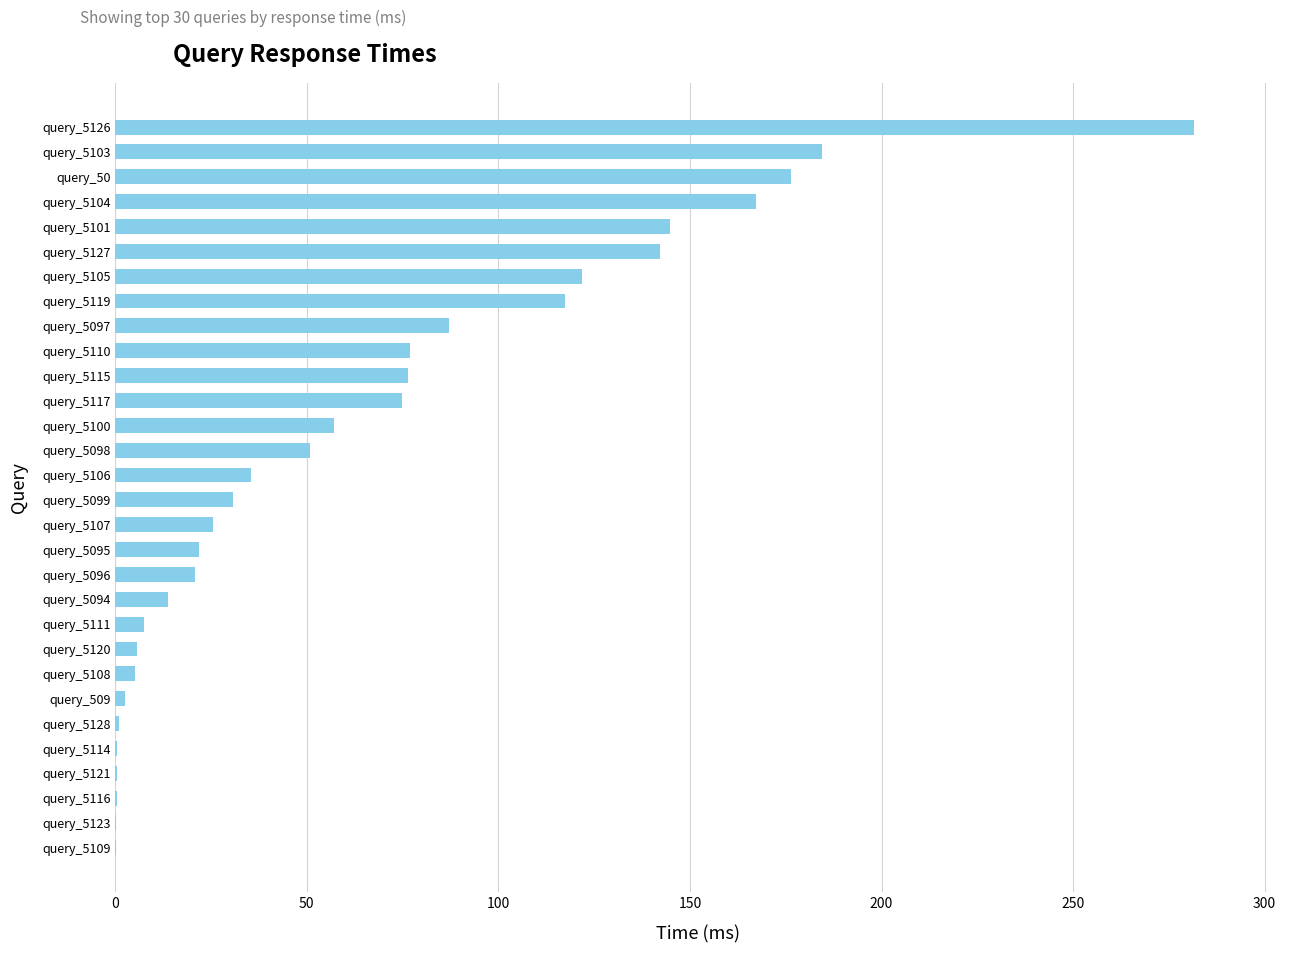

Which label corresponds to the largest value in the chart?

query_5126